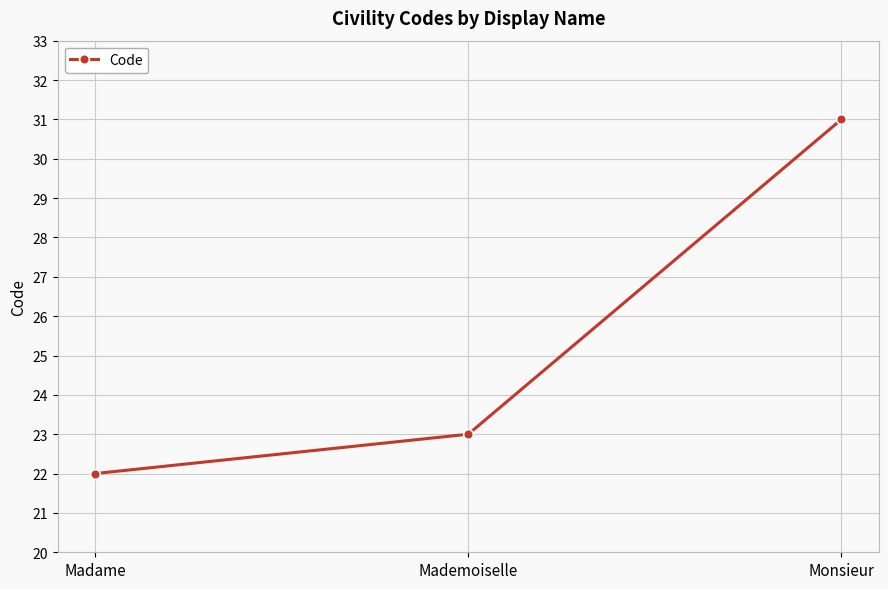

Does the chart display data point markers on the line(s)?

Yes